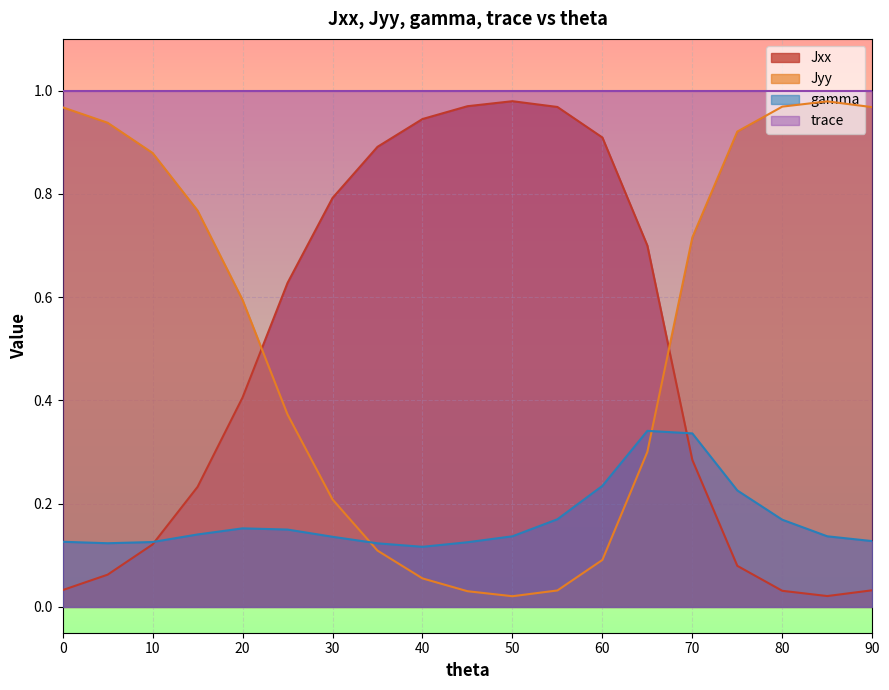

Count the gamma values in the range 0 to 1.

19